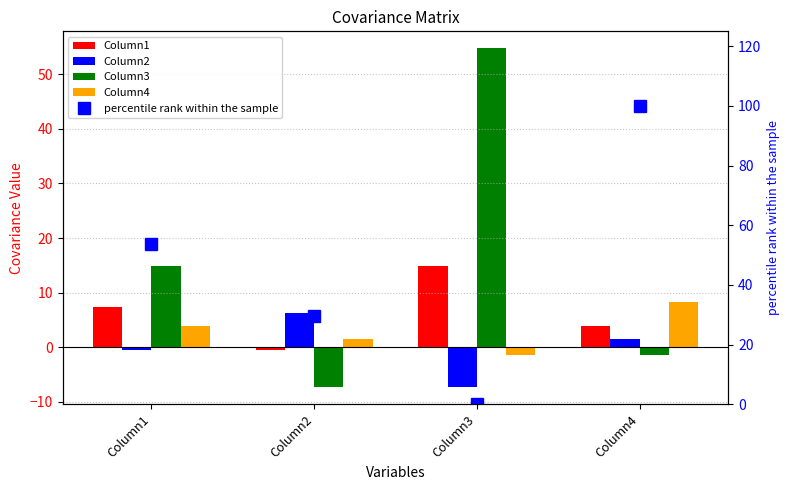

What value does the Column1 series have at Column1?

7.4